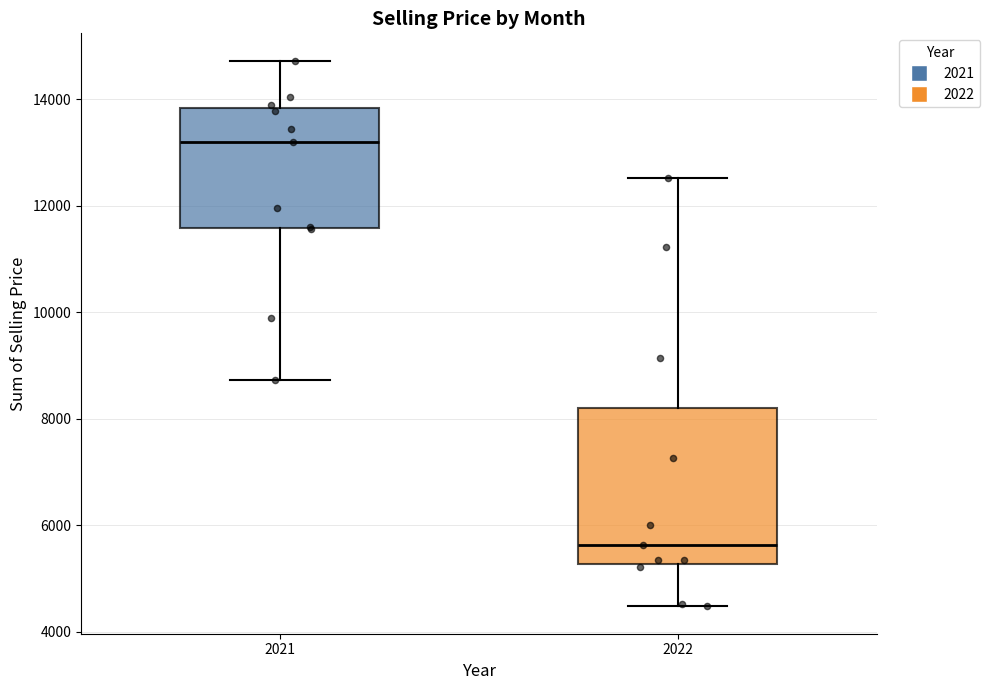

Which box has the highest median line?

2021